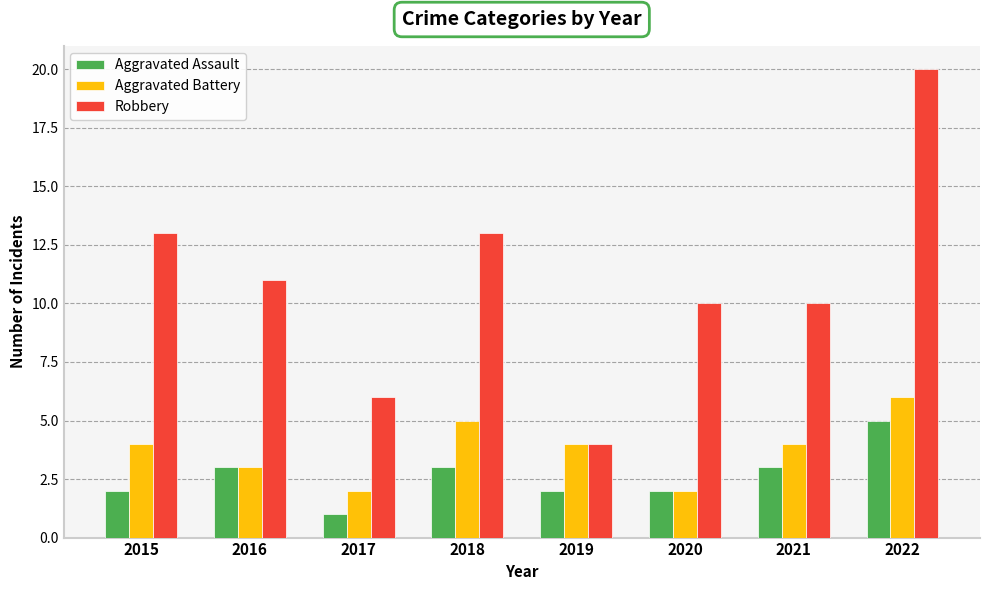

What is the value of the Aggravated Battery bar at the 5th from the left?

4